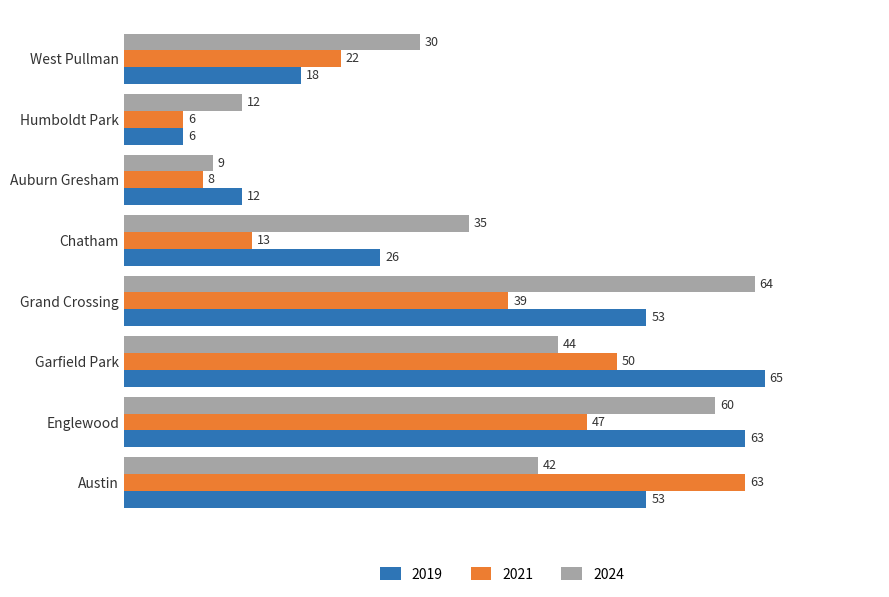

List the series in order of their peak value, highest first.

2019, 2024, 2021